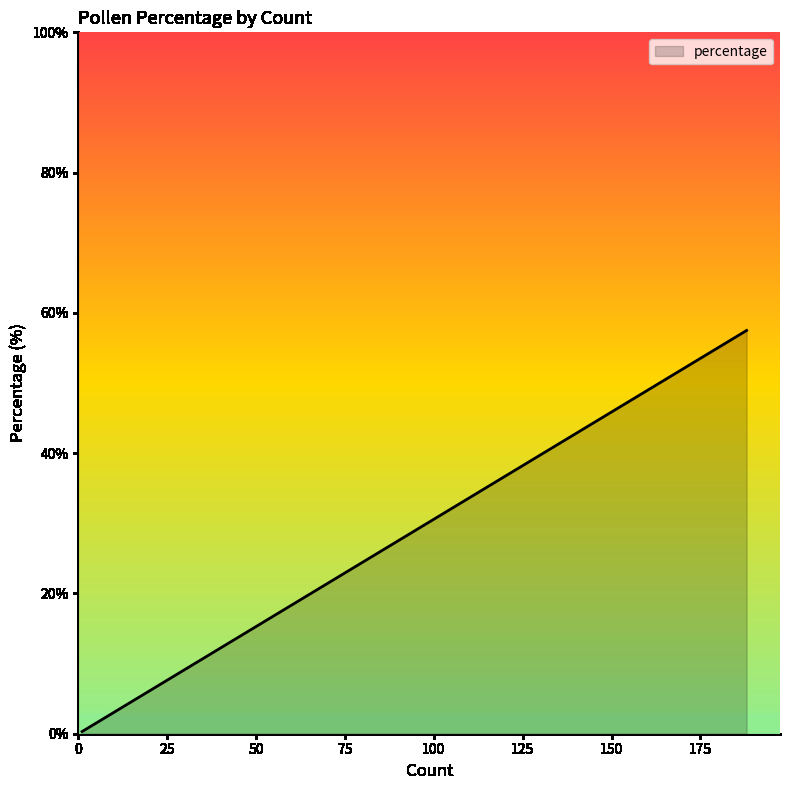

At which category does the chart reach its peak across all series?

188